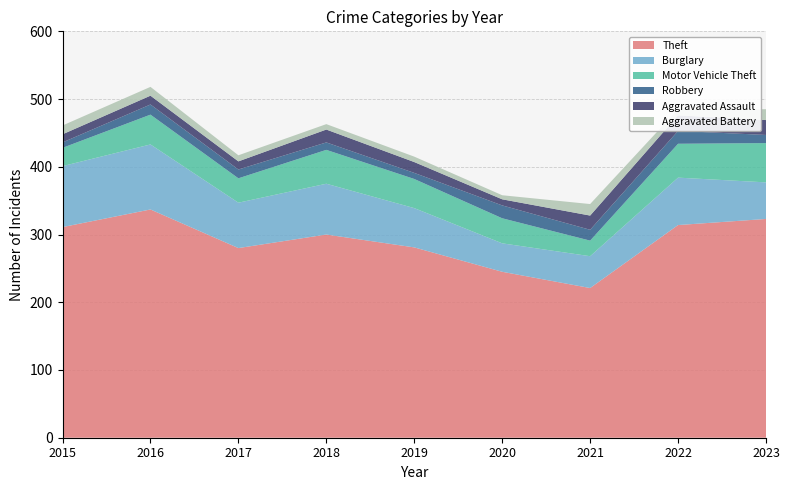

Reading left to right, what are all the values shown in this chart?

Theft: 2015=311	2016=337	2017=280	2018=300	2019=281	2020=245	2021=221	2022=314	2023=323
Burglary: 2015=90	2016=96	2017=67	2018=75	2019=58	2020=42	2021=47	2022=70	2023=54
Motor Vehicle Theft: 2015=27	2016=44	2017=36	2018=50	2019=43	2020=37	2021=23	2022=50	2023=58
Robbery: 2015=8	2016=15	2017=13	2018=11	2019=9	2020=19	2021=16	2022=19	2023=12
Aggravated Assault: 2015=12	2016=13	2017=12	2018=19	2019=16	2020=9	2021=21	2022=23	2023=22
Aggravated Battery: 2015=13	2016=13	2017=9	2018=8	2019=8	2020=6	2021=17	2022=9	2023=16